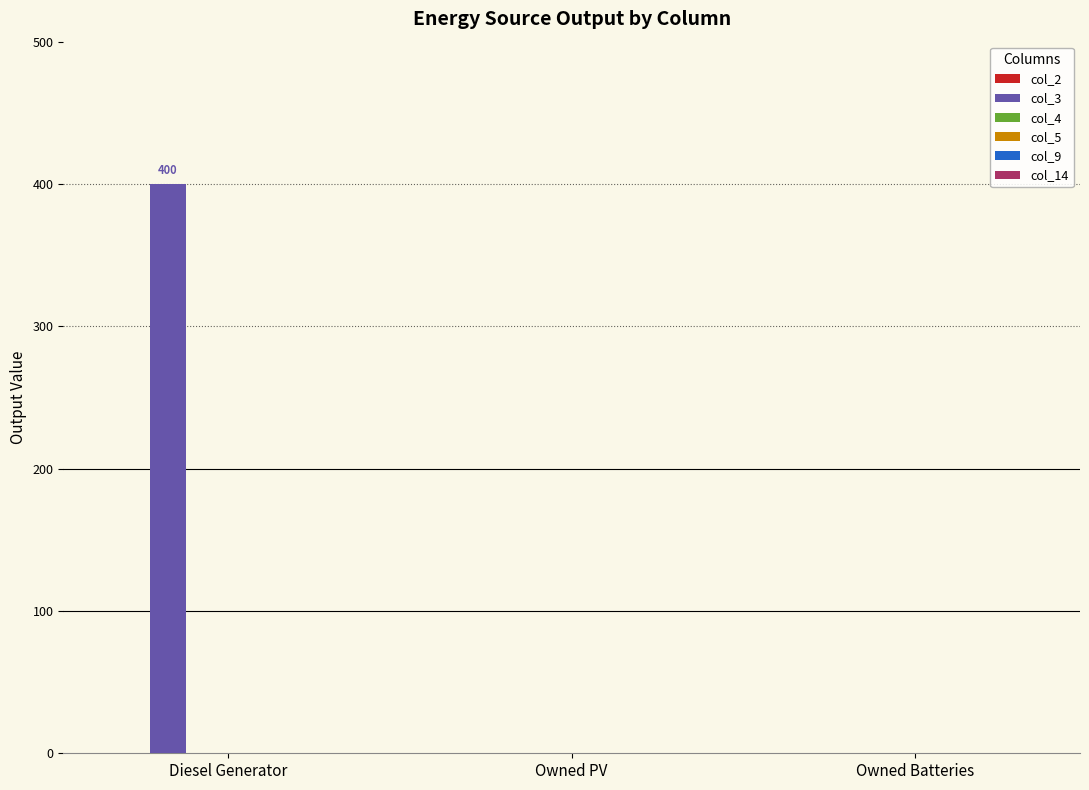

Between Owned Batteries and Diesel Generator, which is larger?

Diesel Generator